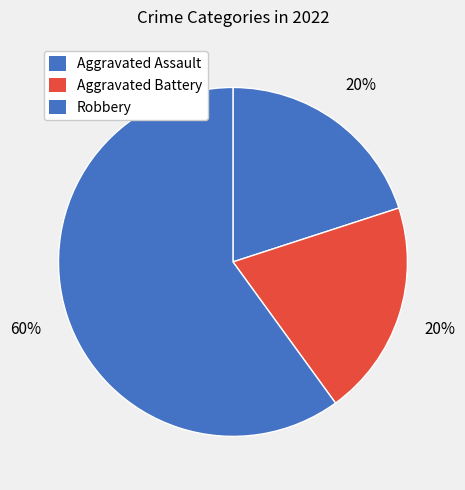

Approximately how many times larger is the value at Robbery compared to Aggravated Battery?

3.0